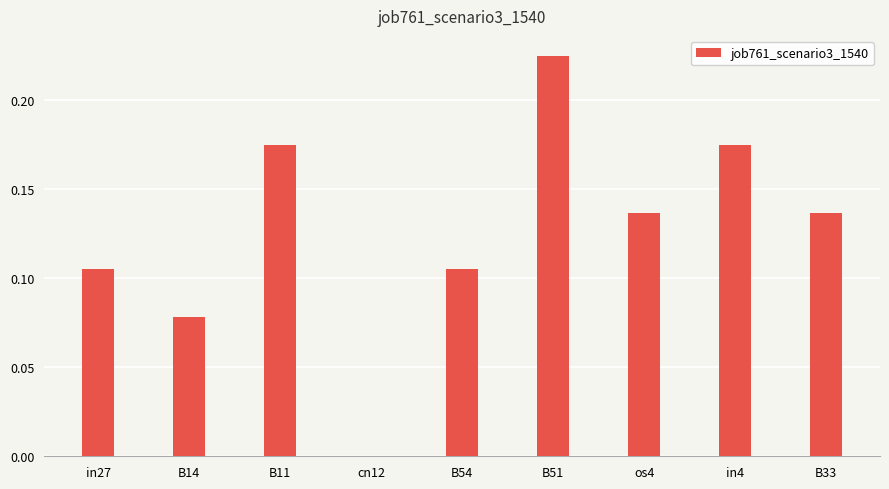

Which label corresponds to the largest value in the chart?

B51